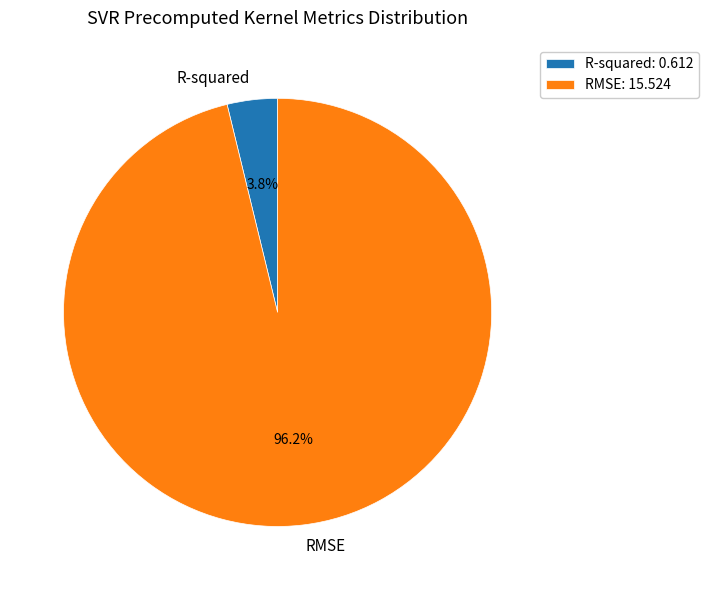

Which has a higher value, R-squared or RMSE?

RMSE